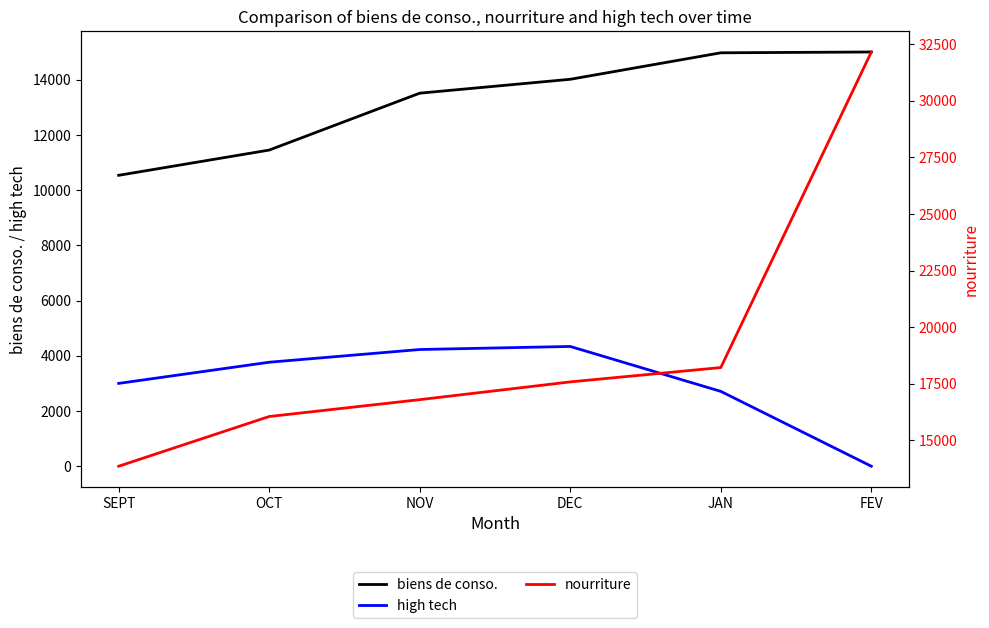

Read the high tech value at OCT.

3769.0